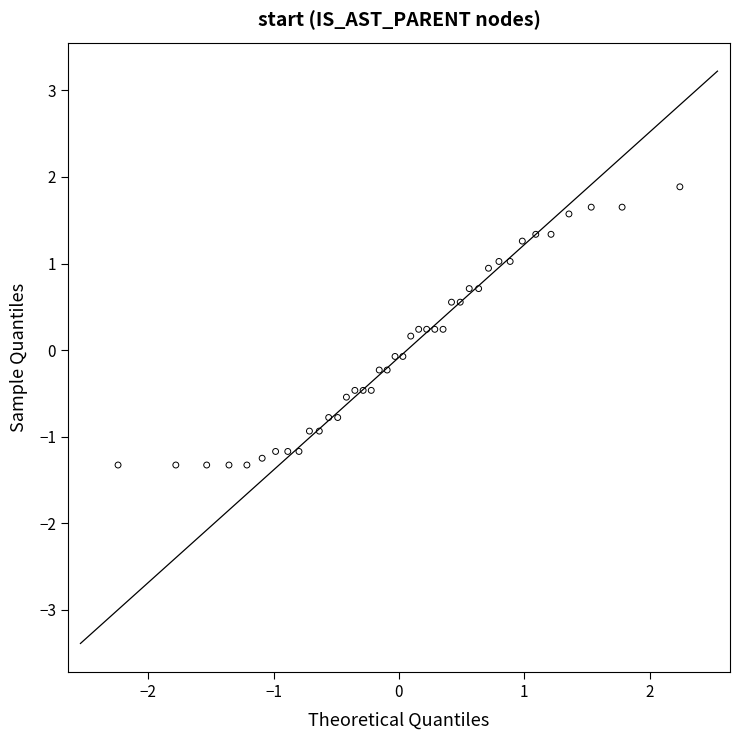

What is the range of Y values (max minus min)?

3.2